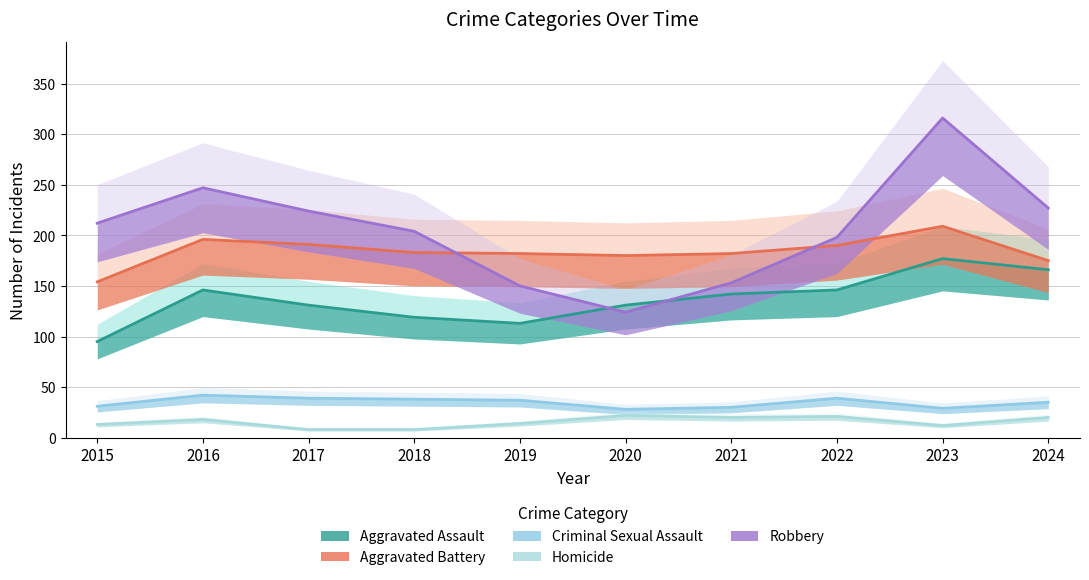

How many intersections are there between Robbery and Aggravated Assault?

2